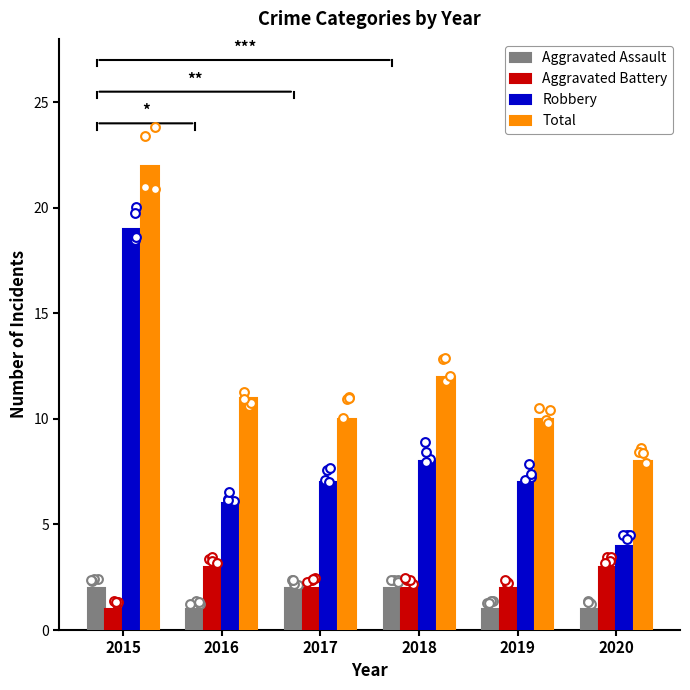

Which series contains the lowest Y value?

Aggravated Assault